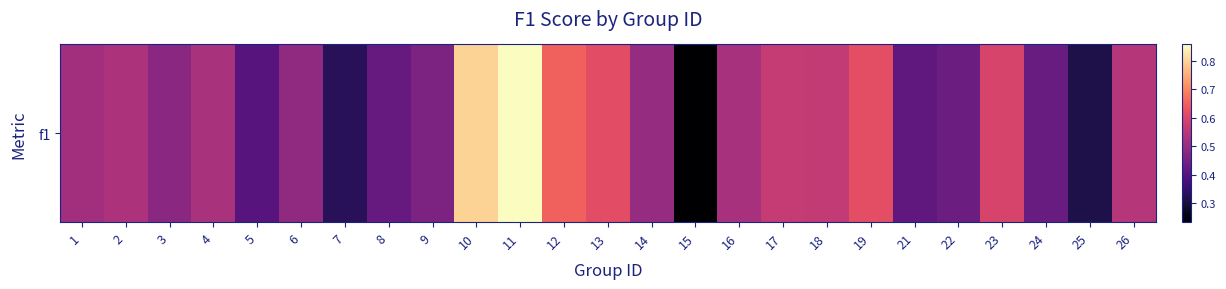

Reading left to right, transcribe all the data shown in this chart.

0.5	0.5	0.5	0.5	0.4	0.5	0.3	0.4	0.5	0.8	0.9	0.6	0.6	0.5	0.2	0.5	0.6	0.6	0.6	0.4	0.4	0.6	0.4	0.3	0.5